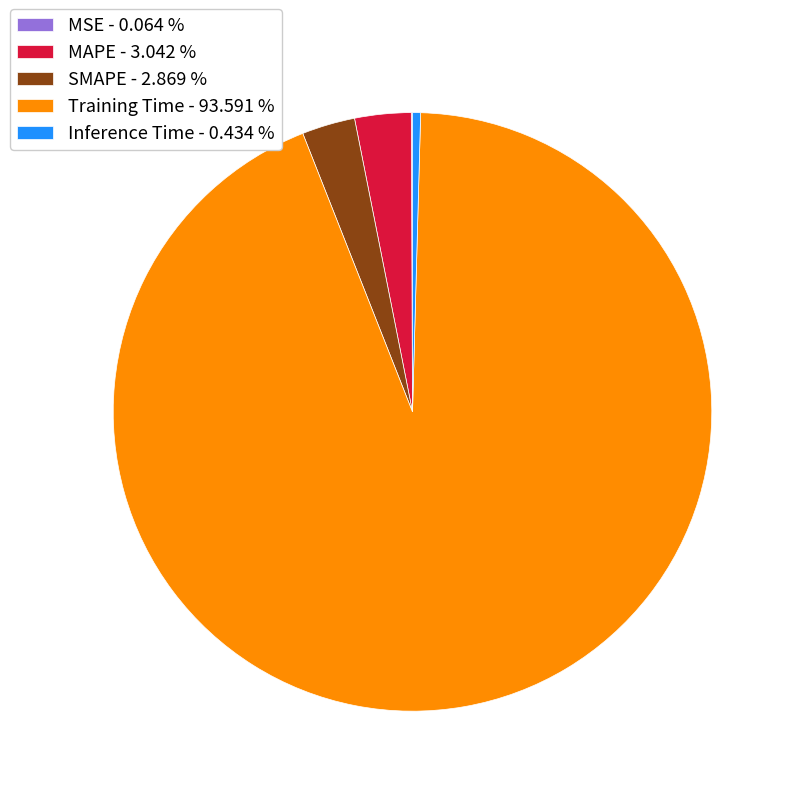

Between MAPE - 3.042 % and Inference Time - 0.434 %, which is larger?

MAPE - 3.042 %